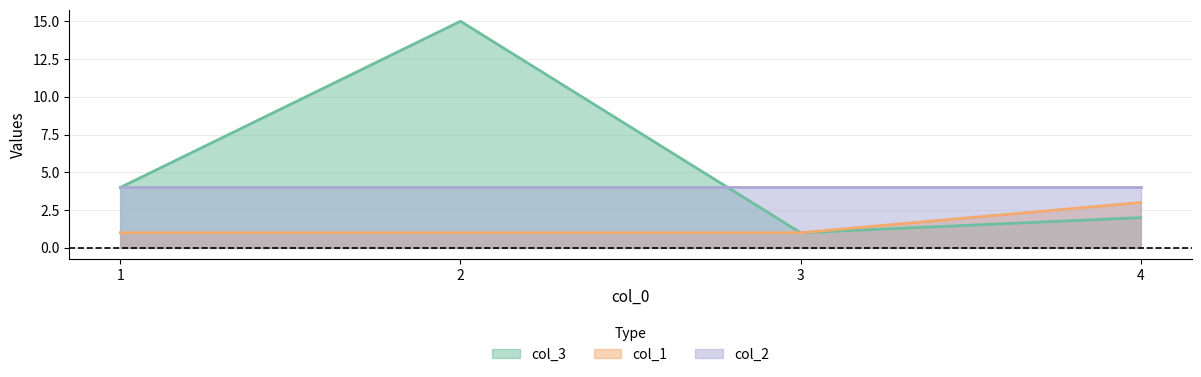

Is the value of col_3 at 1 greater than the value of col_1 at 2?

Yes